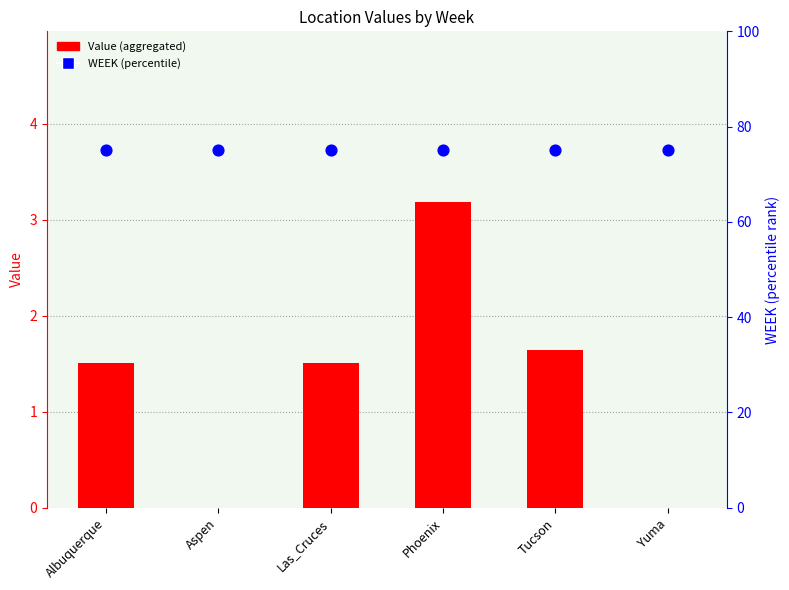

Which series contains the lowest Y value?

Value (aggregated)